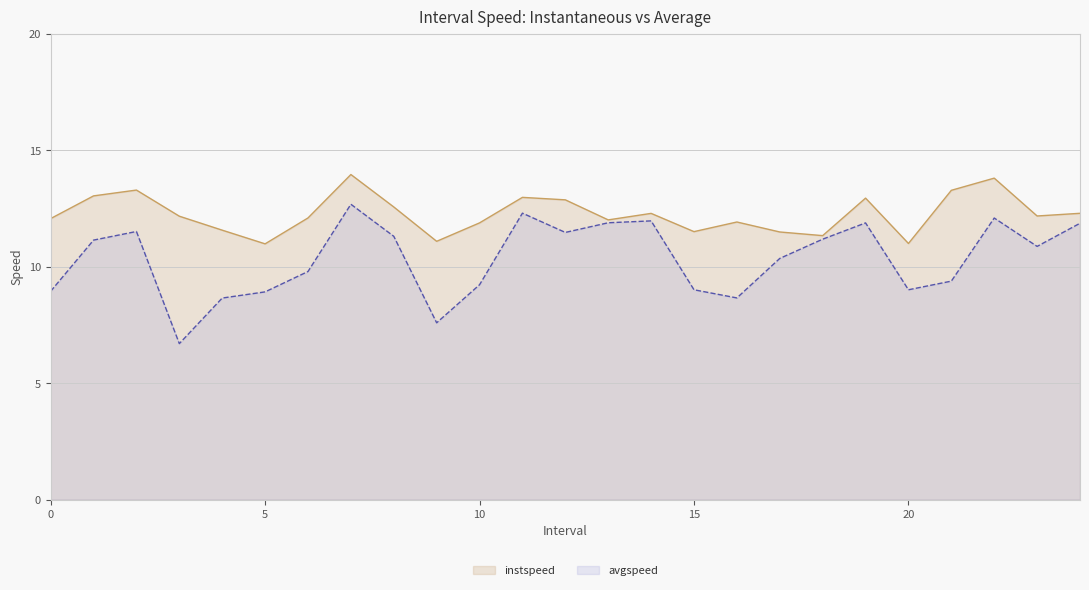

At which category does instspeed reach its first local peak?

2.0